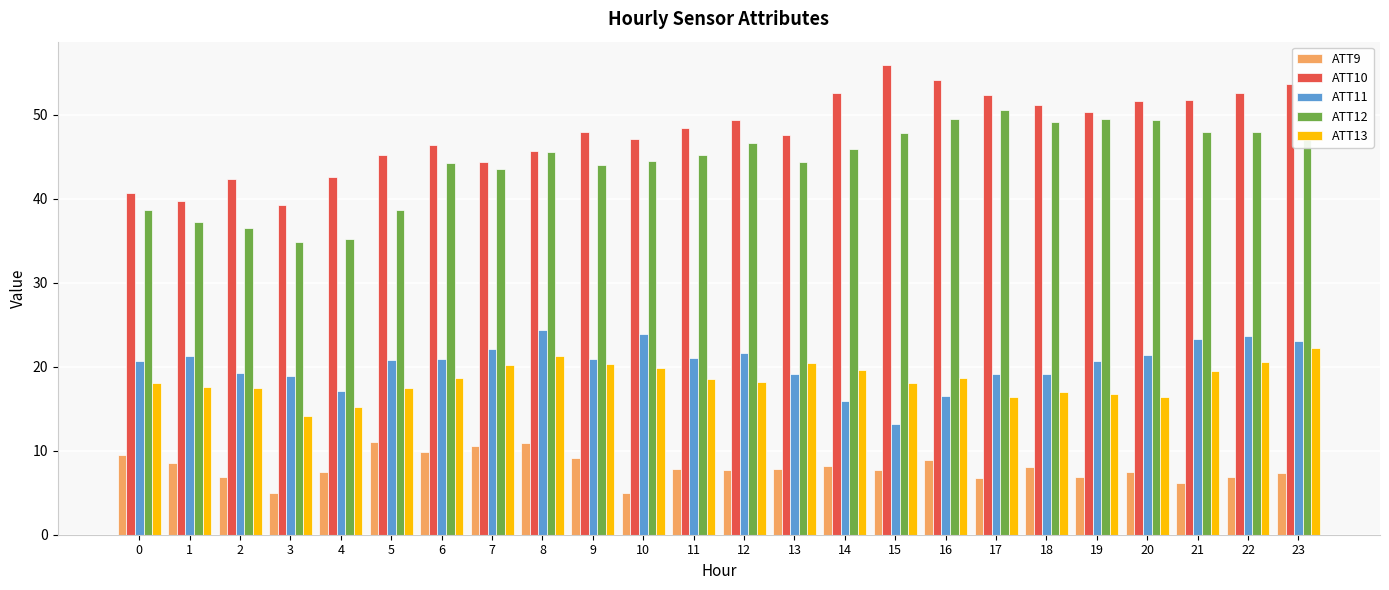

What is the minimum value shown in the chart?

4.9